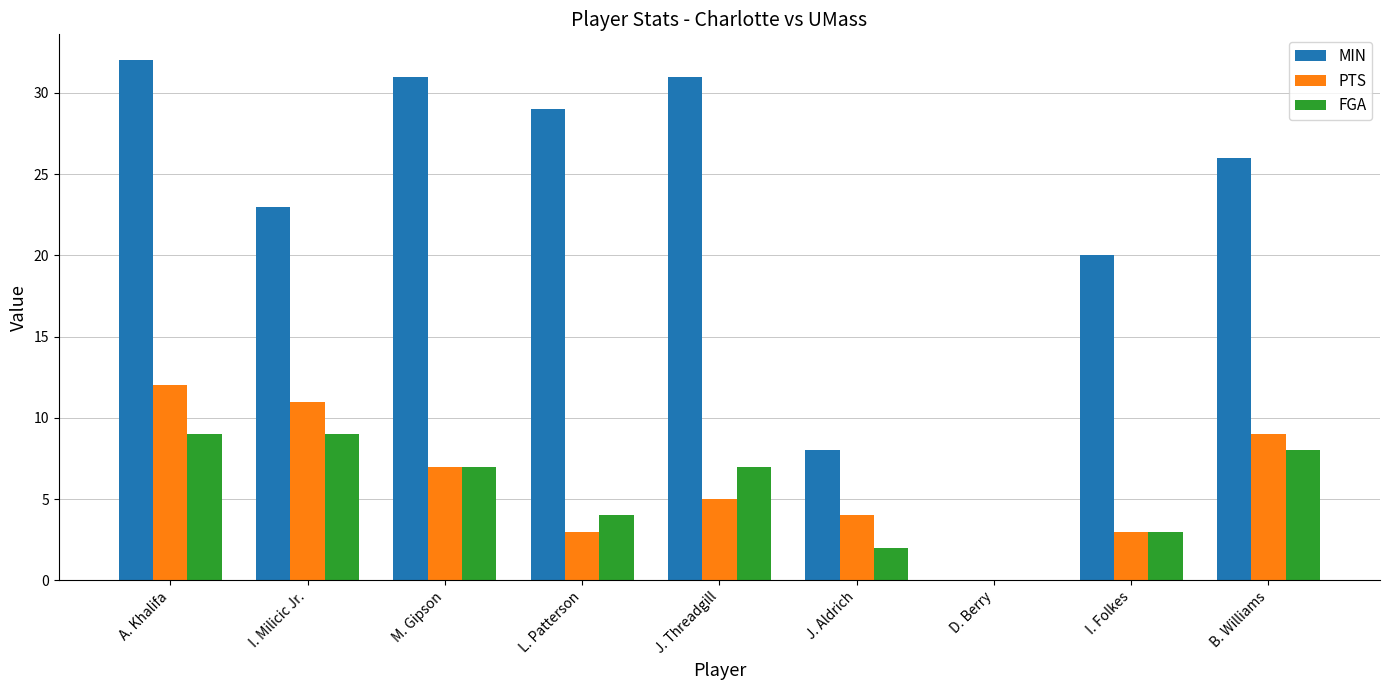

Which category has the highest value in the PTS series?

A. Khalifa